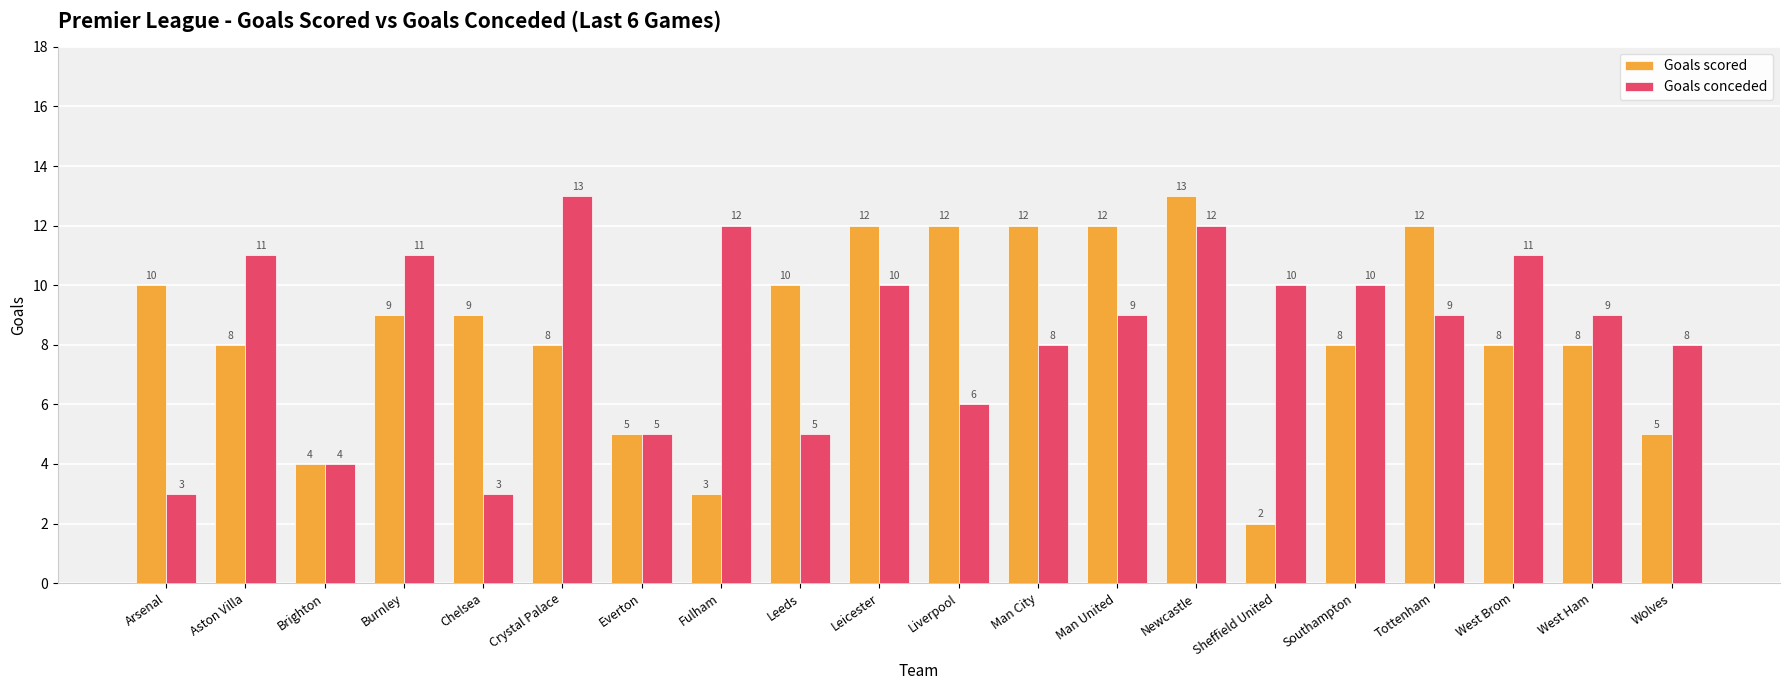

How many distinct data groups are displayed?

2